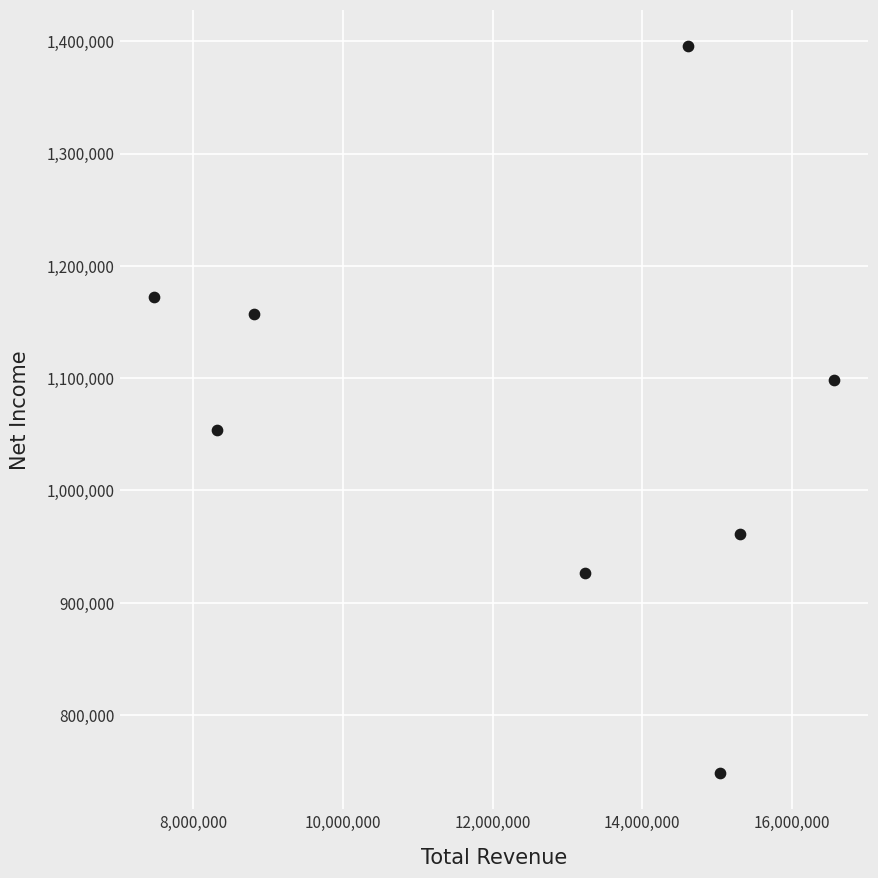

What Y value in the scatter plot is closest to 1072000?

1053400